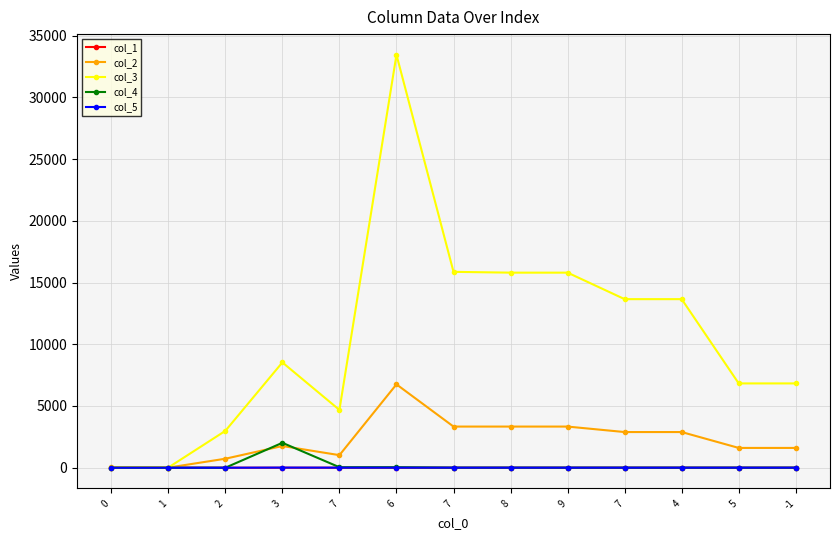

Does the chart display data point markers on the line(s)?

Yes